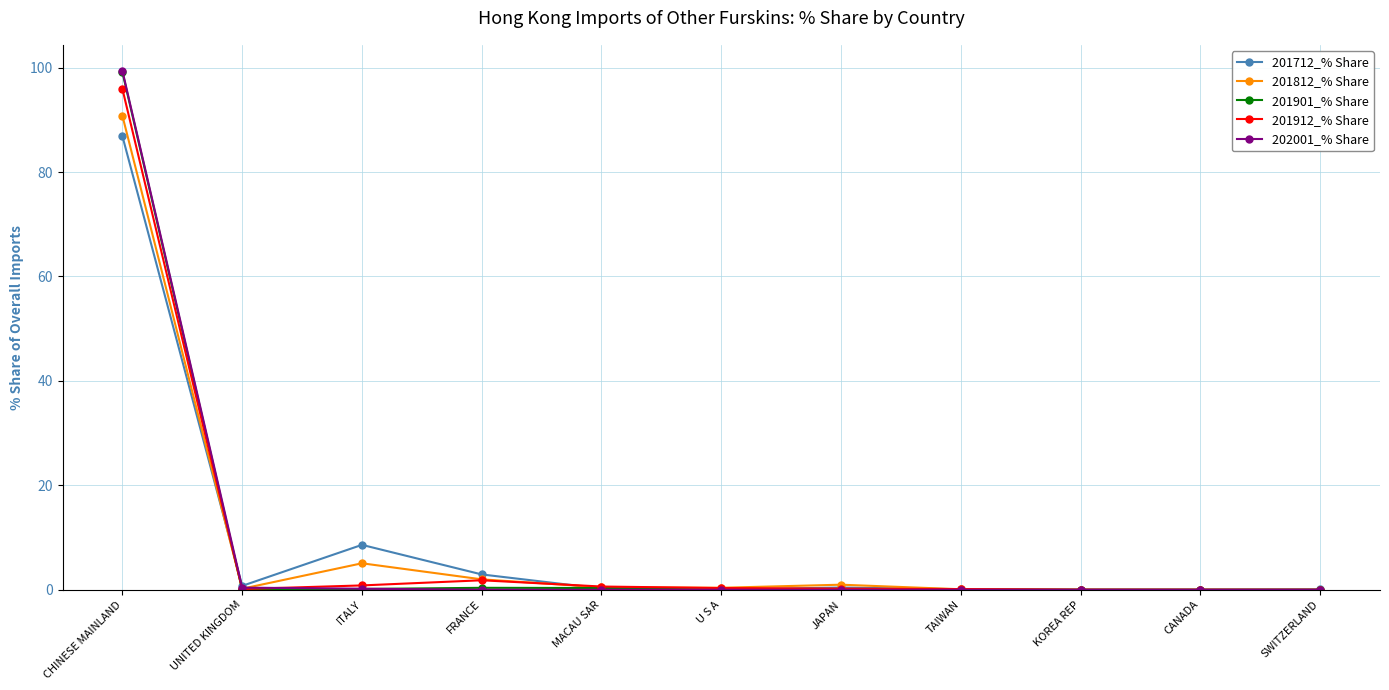

At which category is the sum across all series the highest?

CHINESE MAINLAND